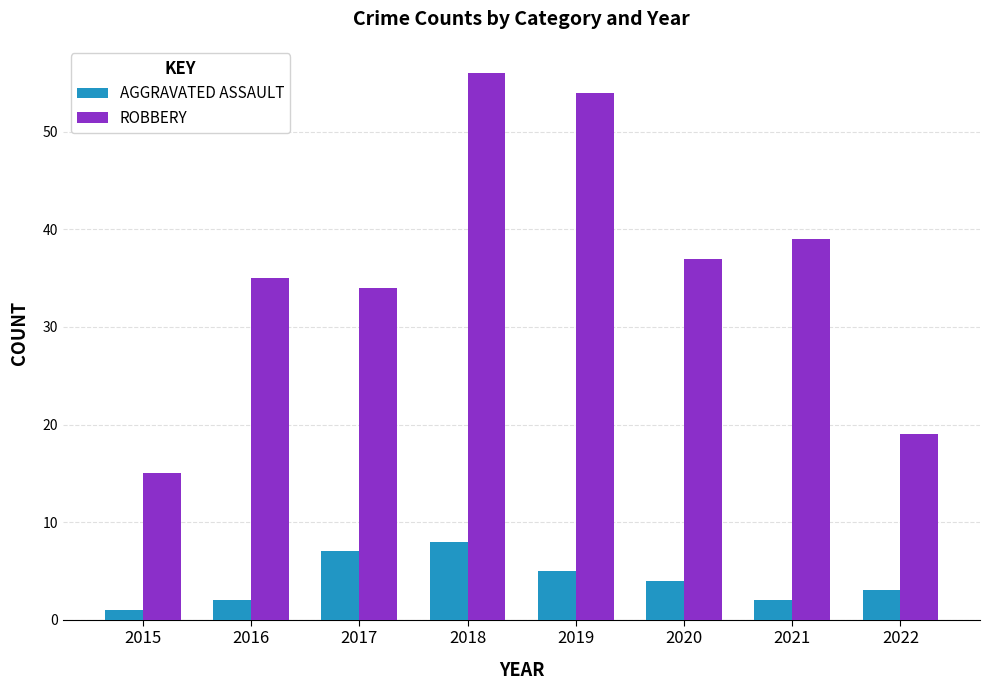

What is the maximum value shown in the chart?

56